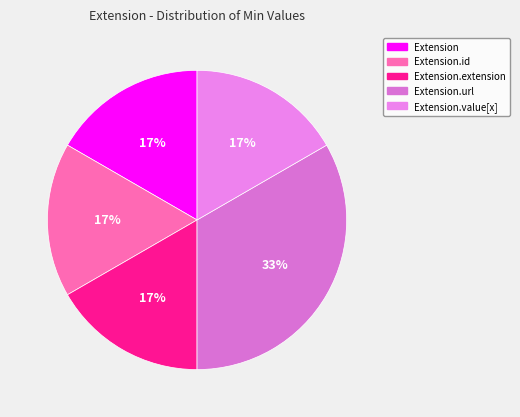

How many segments does this pie chart have?

5